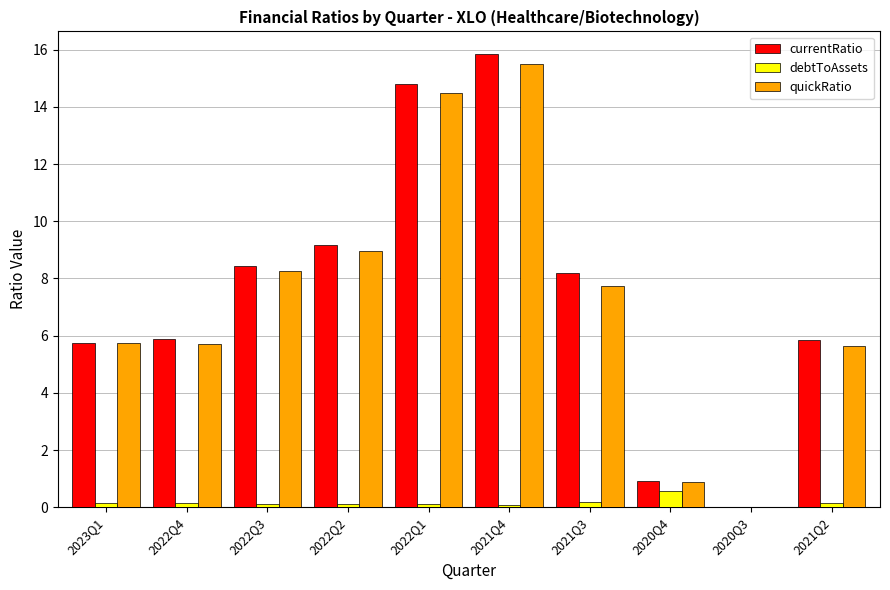

Is it true that currentRatio equals 5.8 at 2021Q2?

True